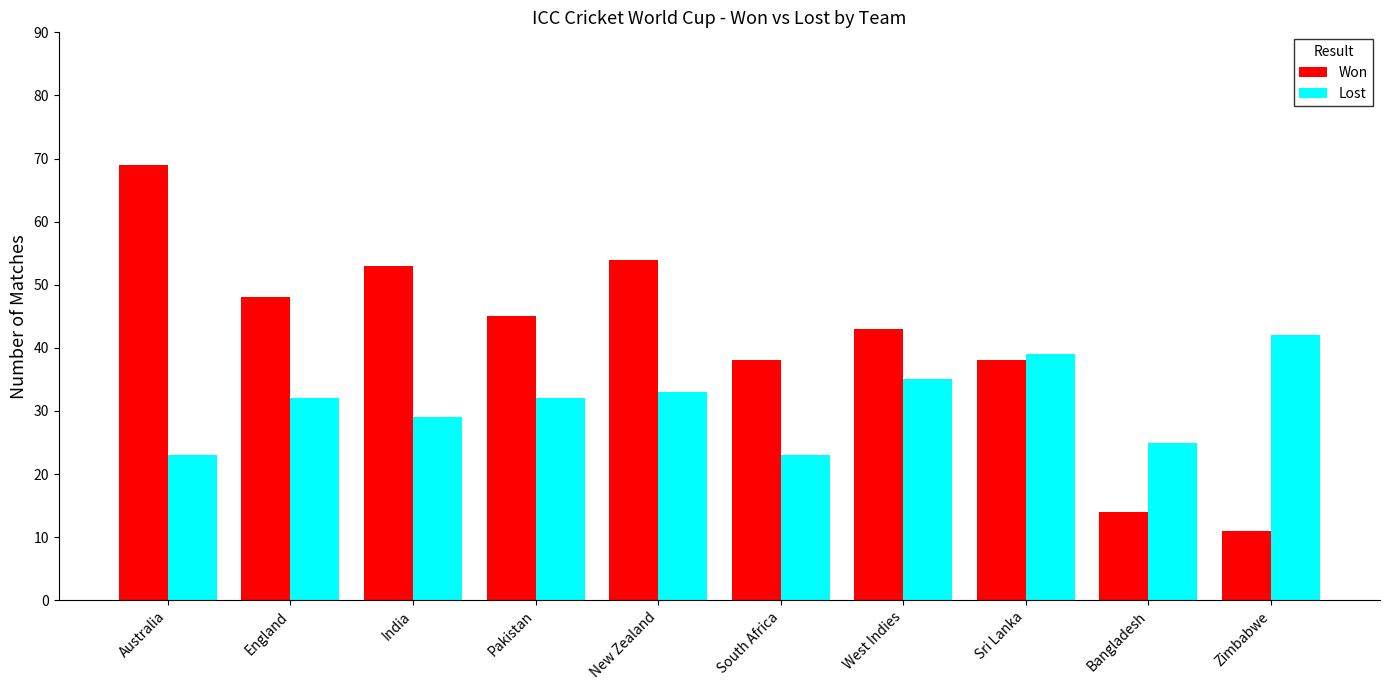

What is the spread (max minus min) of values at England?

16